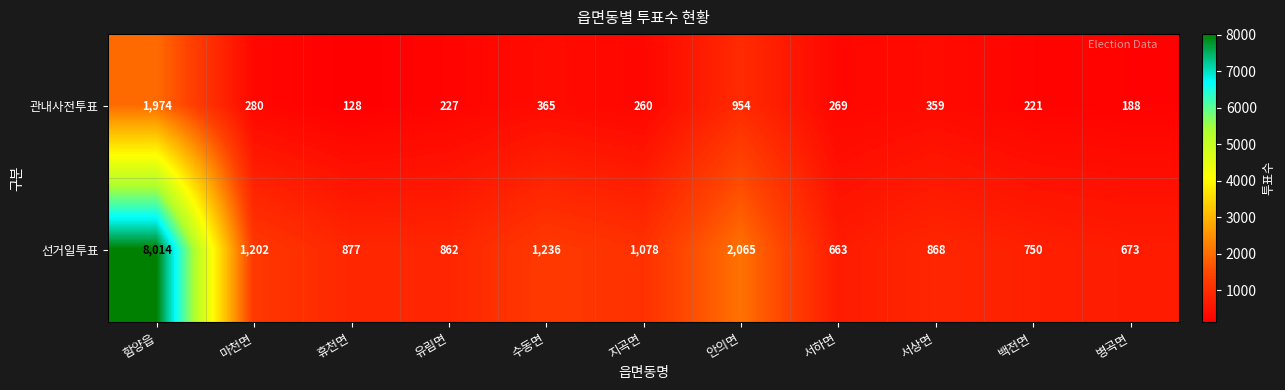

Which series has the largest total across all categories?

선거일투표